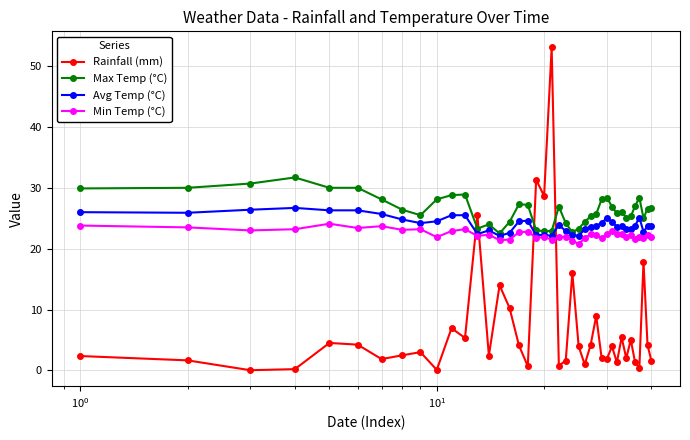

Which series has the largest range (max minus min)?

Rainfall (mm)